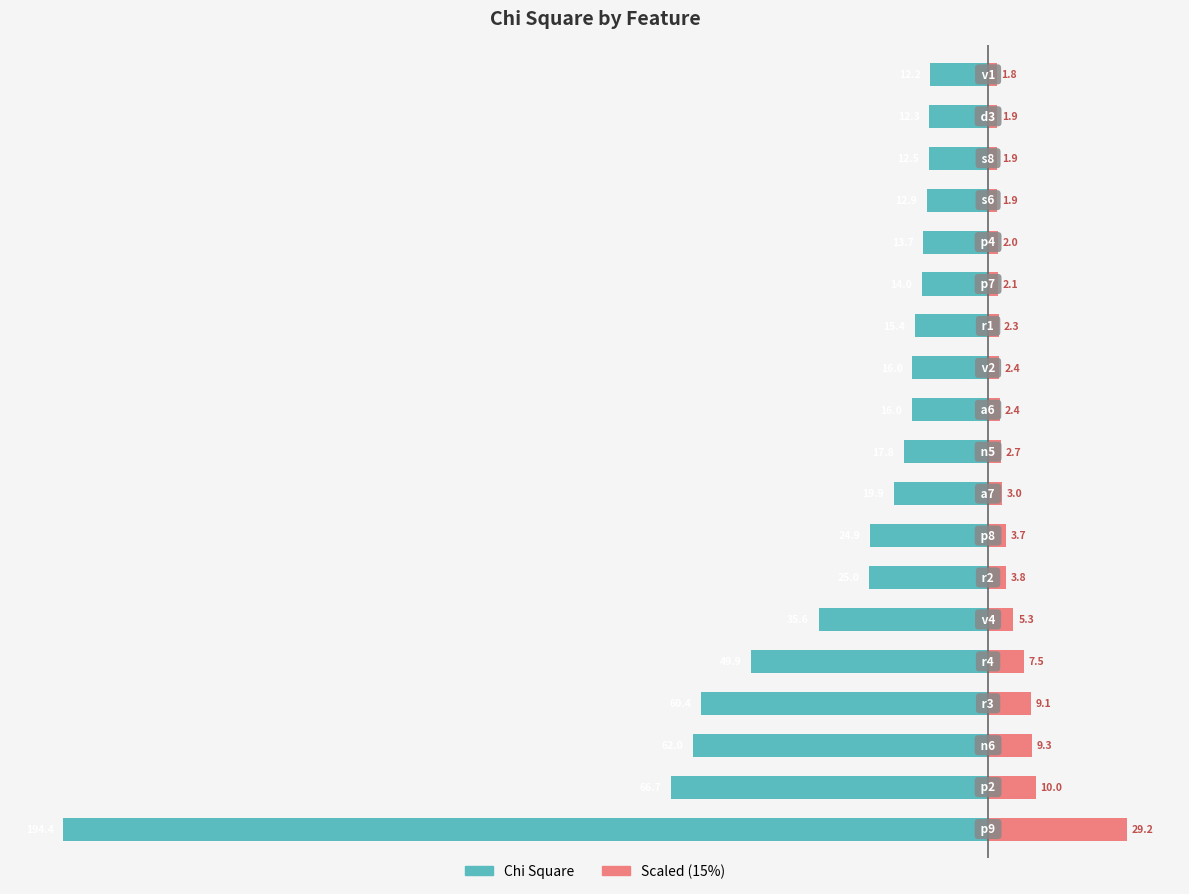

Reading left to right, list all the values displayed in this chart.

Chi Square (Left): -194.4	-66.7	-62.0	-60.4	-49.9	-35.6	-25.0	-24.9	-19.9	-17.8	-16.0	-16.0	-15.4	-14.0	-13.7	-12.9	-12.5	-12.3	-12.2
Scaled Reference: 29.2	10.0	9.3	9.1	7.5	5.3	3.8	3.7	3.0	2.7	2.4	2.4	2.3	2.1	2.0	1.9	1.9	1.9	1.8